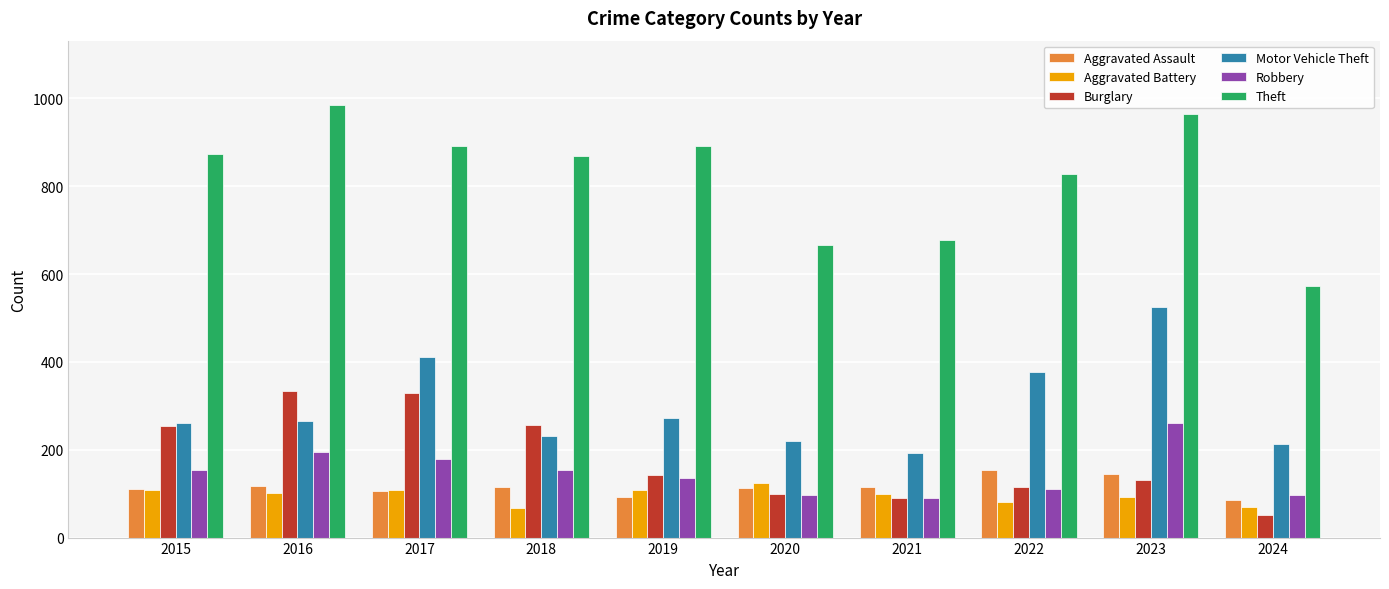

At which label does Aggravated Assault first exceed 115?

2016